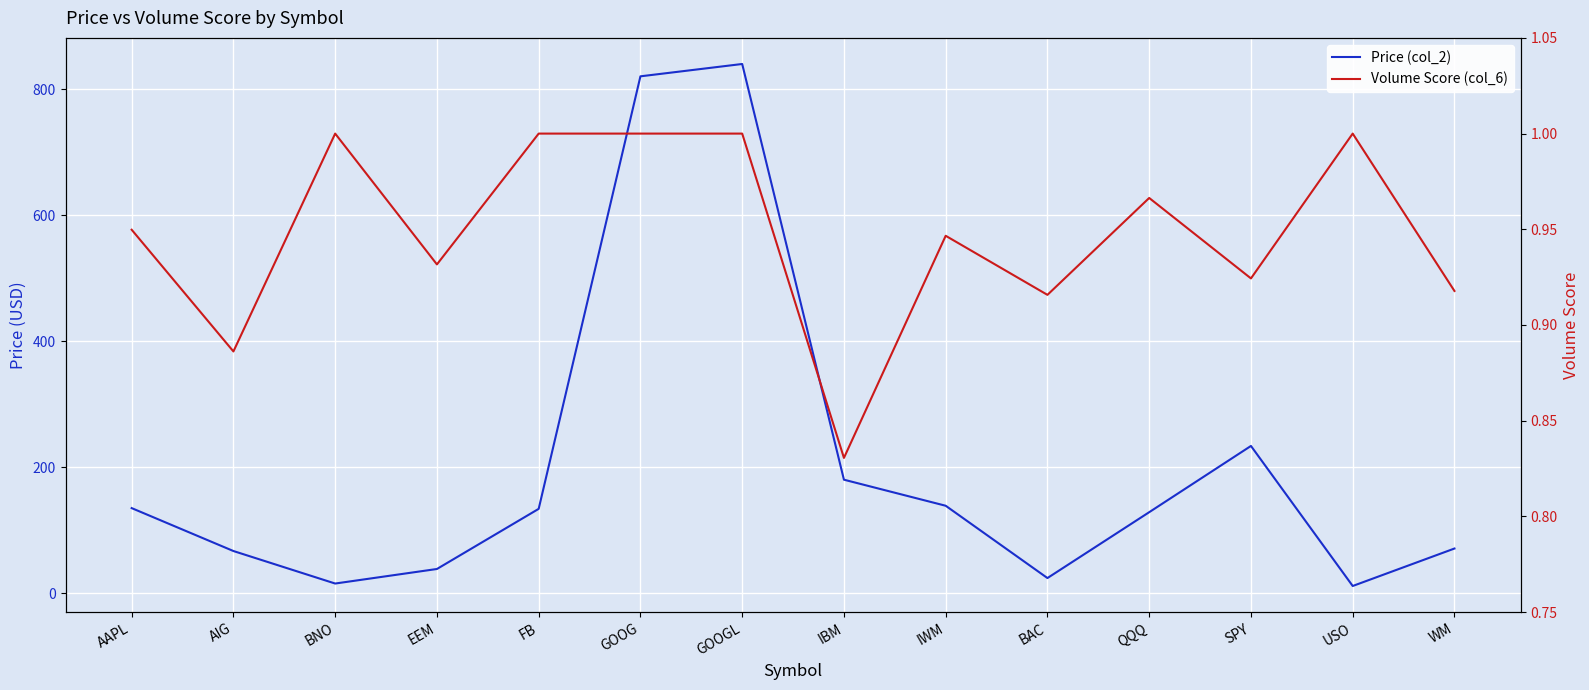

Reading right to left, what are all the values shown in this chart?

Price (col_2): WM=70.9	USO=11.4	SPY=233.7	QQQ=128.5	BAC=24.0	IWM=138.8	IBM=180.1	GOOGL=840.0	GOOG=820.5	FB=133.8	EEM=38.4	BNO=15.3	AIG=66.9	AAPL=135.0
Volume Score (col_6): WM=0.9	USO=1.0	SPY=0.9	QQQ=1.0	BAC=0.9	IWM=0.9	IBM=0.8	GOOGL=1.0	GOOG=1.0	FB=1.0	EEM=0.9	BNO=1.0	AIG=0.9	AAPL=0.9